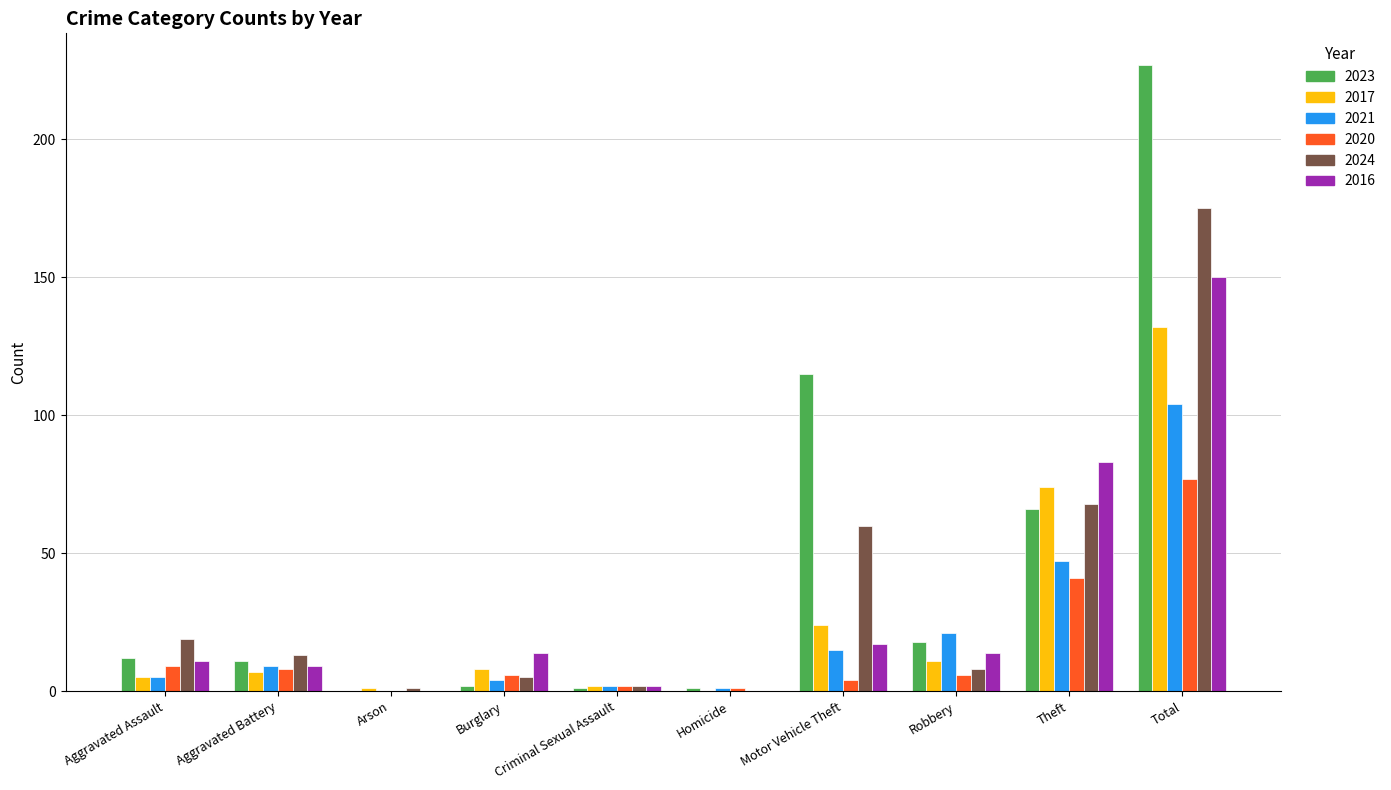

True or false: 2020 has a value of 6 at Burglary.

True